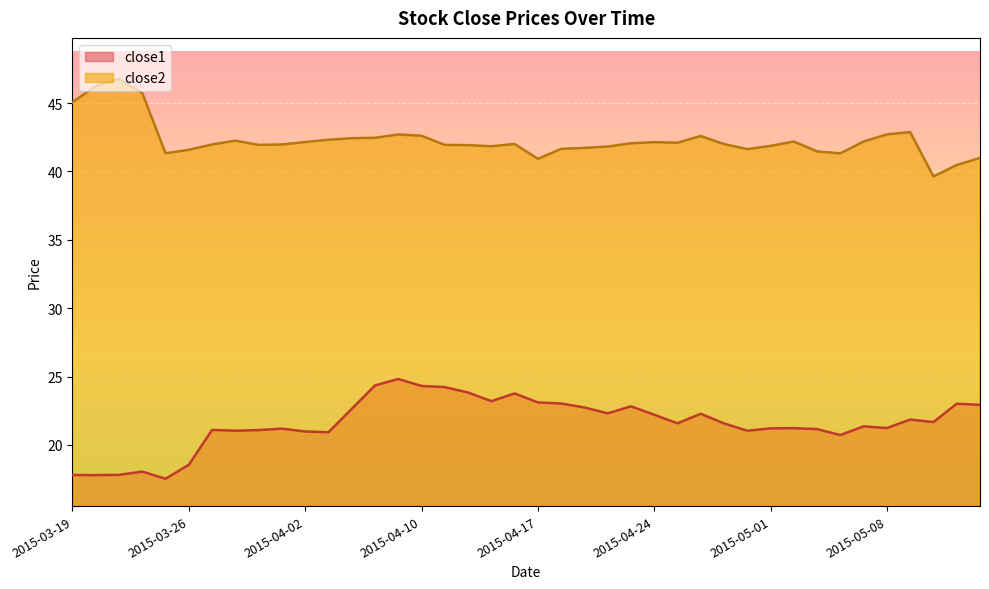

What is the value of the close2 point at the 20th from the left?

42.0